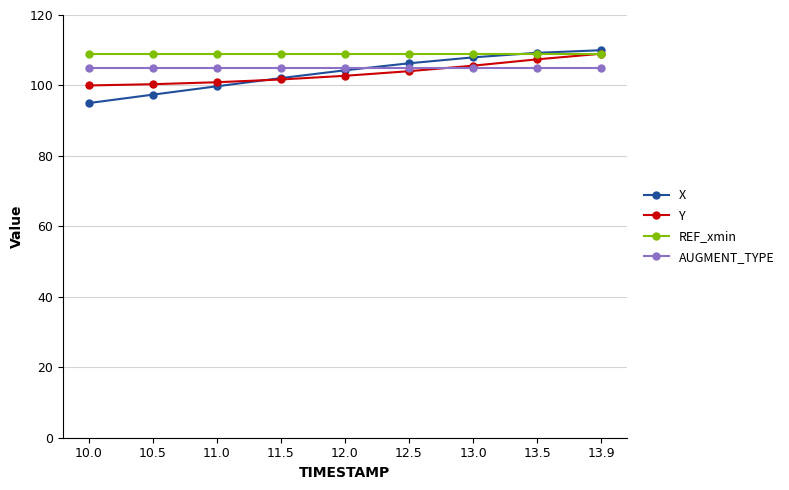

What is the label of the 2nd point from the right?

13.5